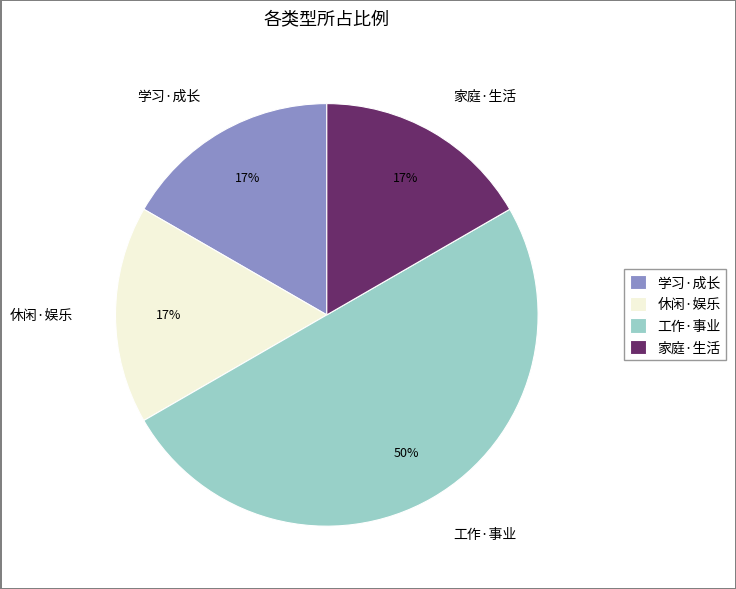

Combined, do 学习·成长 and 工作·事业 account for over 50%?

Yes